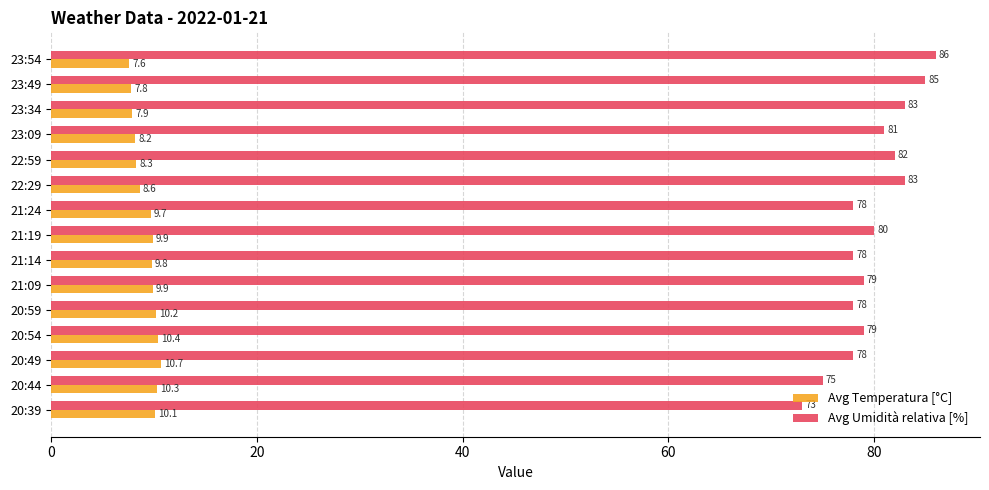

What is the maximum value for Avg Temperatura [°C]?

10.7